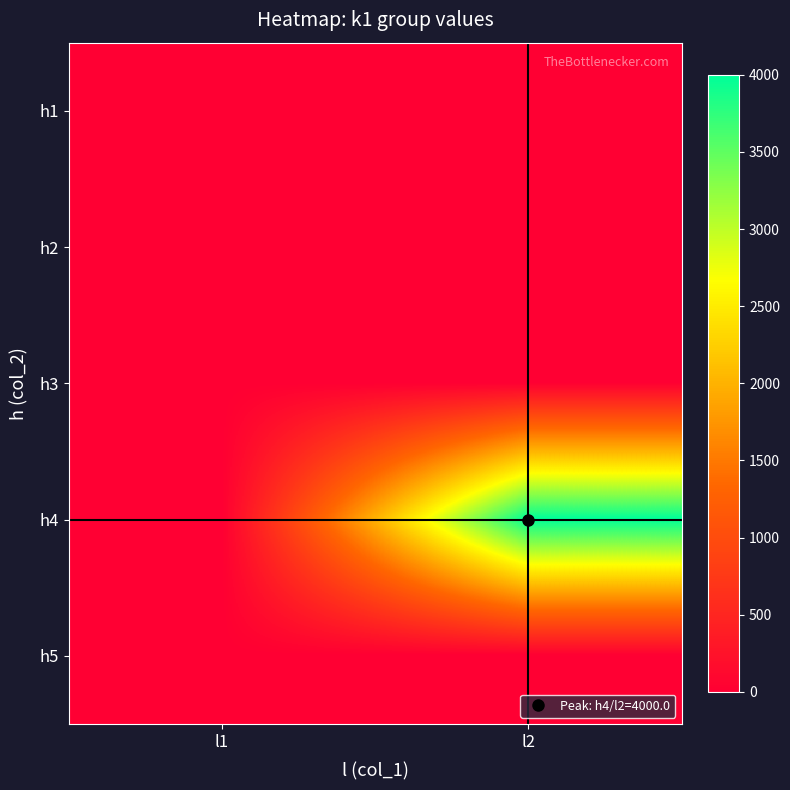

What is the difference between the highest and lowest values at l2?

4000